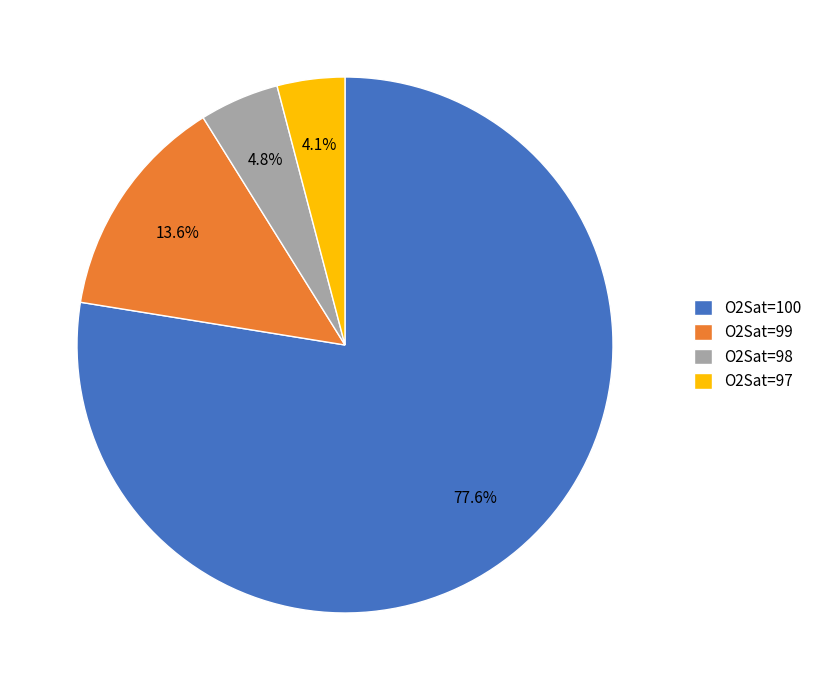

What is the largest slice in the pie chart?

O2Sat=100